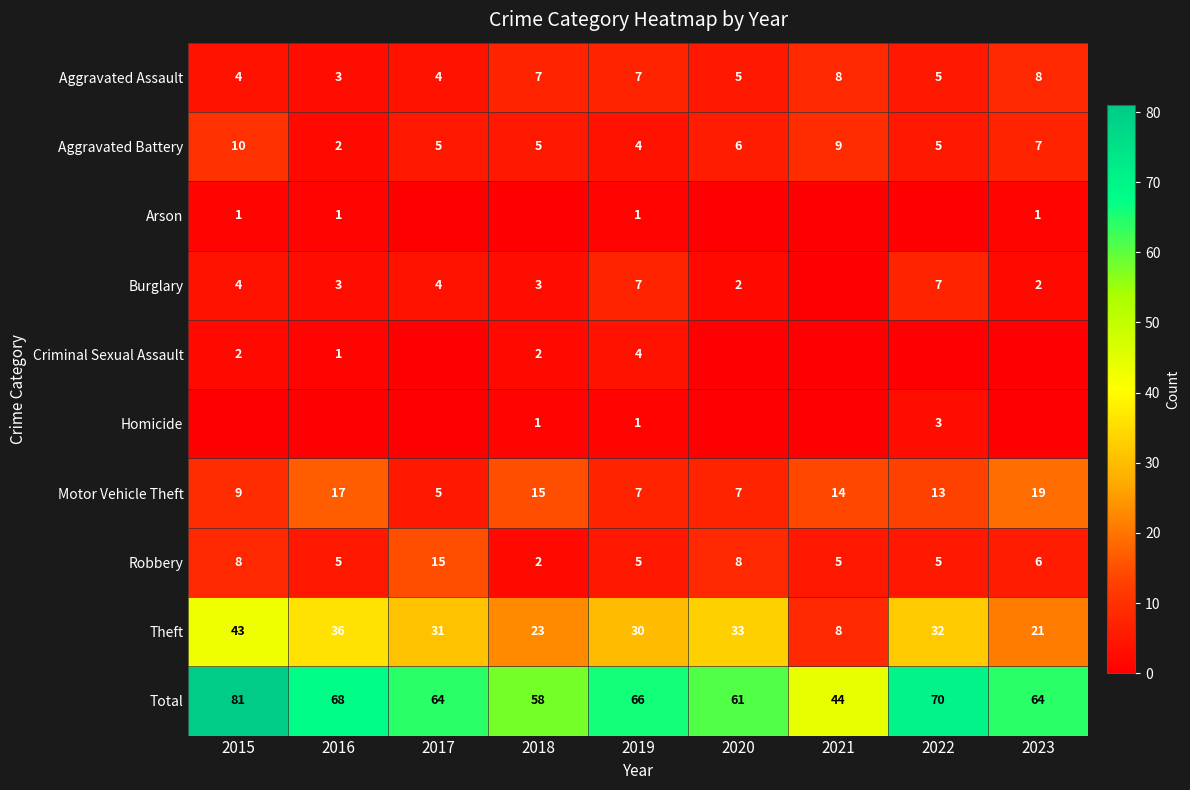

What is the difference between the highest and lowest values at 2019?

65